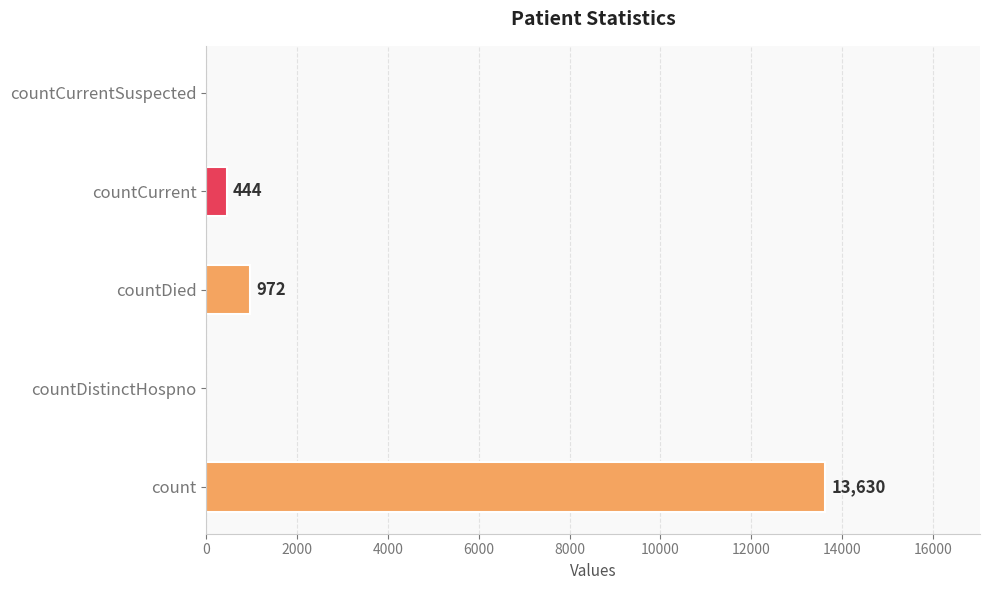

What is the sum of all values?

15046